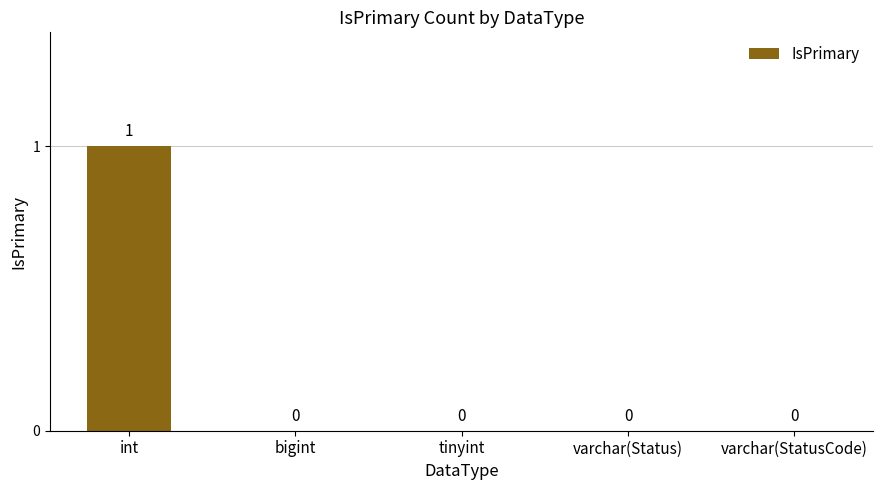

How many values are between 0 and 1?

5